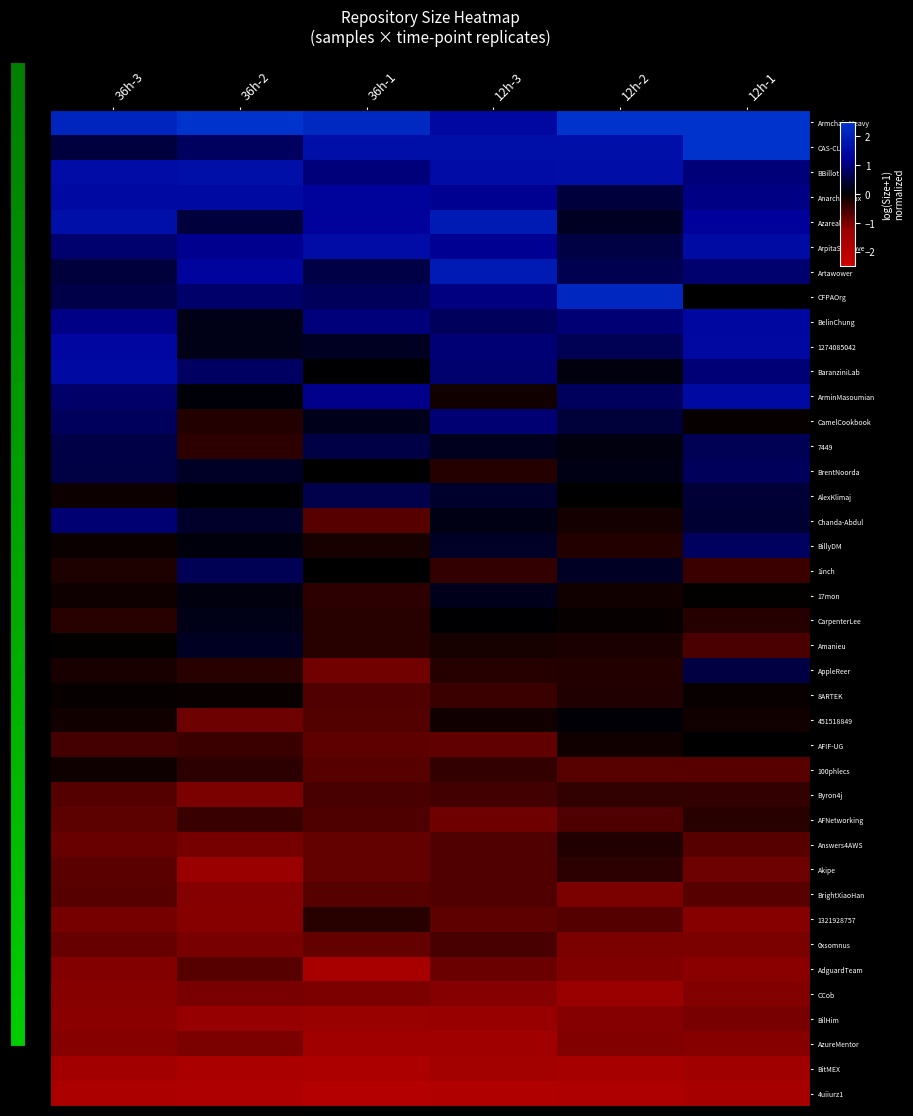

At 36h-1, list the series in order from smallest to largest.

4uiiurz1, BitMEX, AdguardTeam, AzureMentor, BilHim, CCob, AppleReer, Akipe, Answers4AWS, 0xsomnus, AFIF-UG, 100phlecs, BrightXiaoHan, Chanda-Abdul, 451518849, 8ARTEK, AFNetworking, Byron4j, 17mon, Amanieu, CarpenterLee, 1321928757, BillyDM, 1inch, BrentNoorda, BaranziniLab, CamelCookbook, 1274085042, 7449, Artawower, AlexKlimaj, CFPAOrg, BBillot, BelinChung, ArminMasoumian, Azareal, AnarchyLinux, ArpitaSTugave, CAS-CLab, Armchair-Heavy